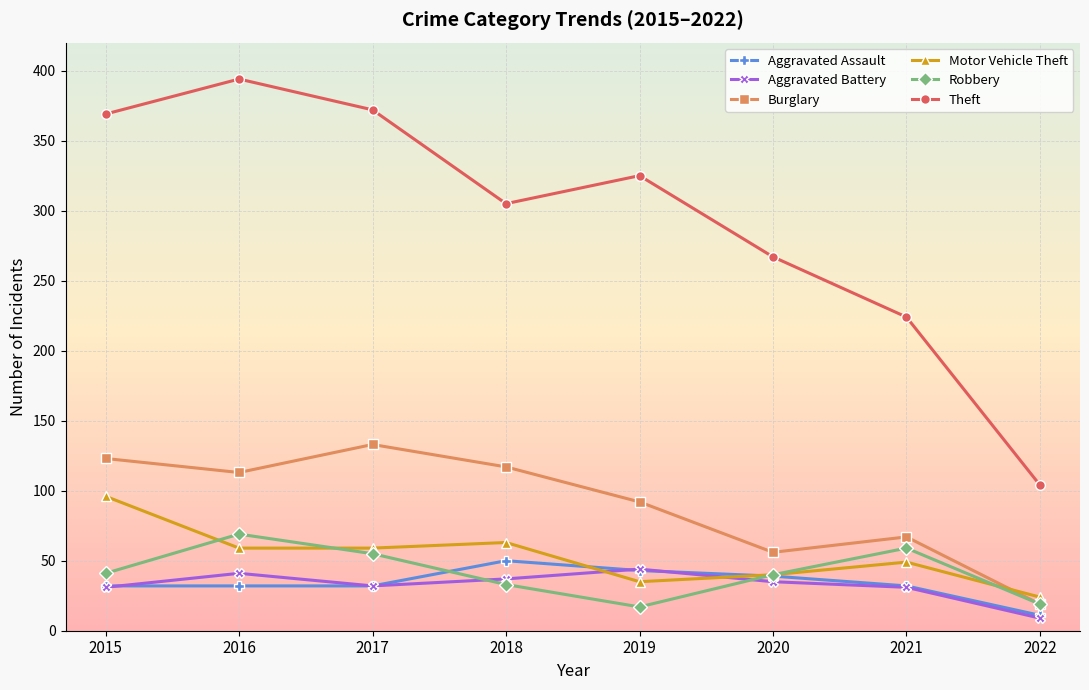

Is the value of Theft at 2021 greater than the value of Motor Vehicle Theft at 2020?

Yes